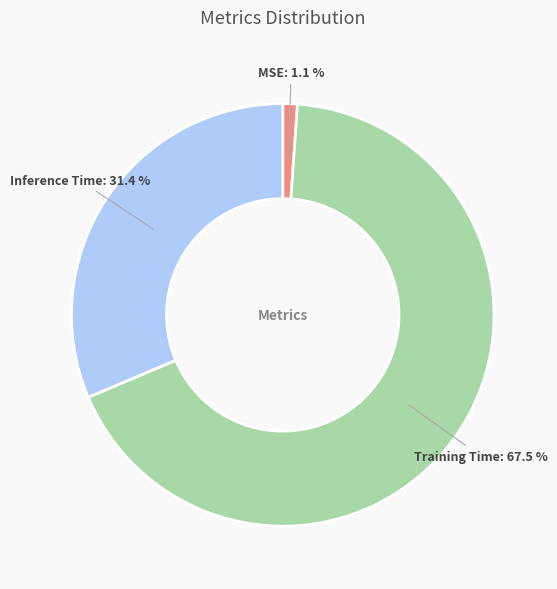

To the nearest percent, what is the average slice percentage?

33%